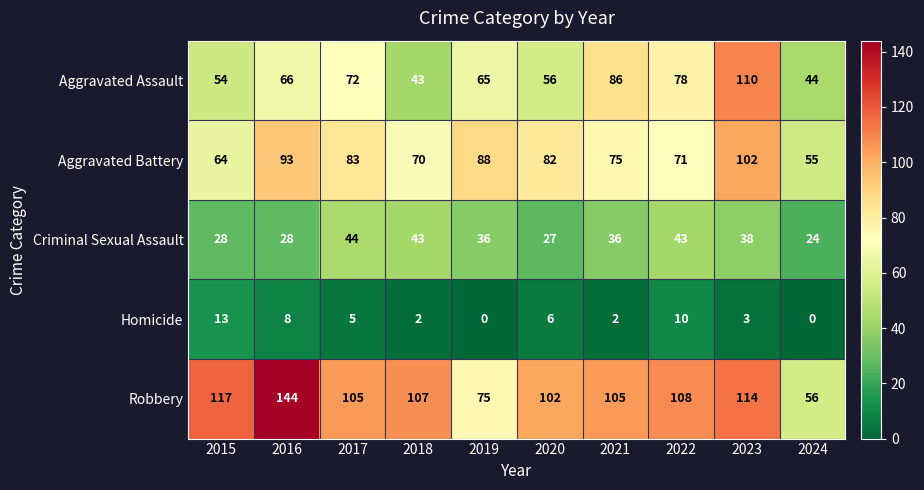

What is the difference between the second highest and second lowest values in the Criminal Sexual Assault series?

16